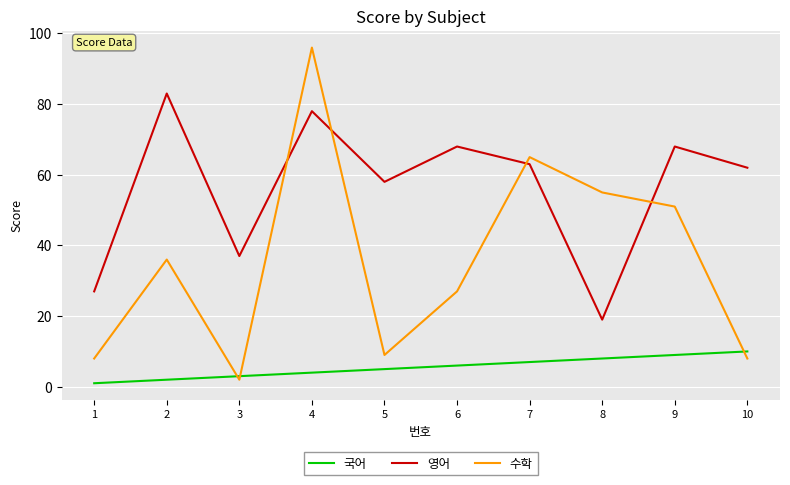

Reading left to right, what are all the values shown in this chart?

국어: 1=1	2=2	3=3	4=4	5=5	6=6	7=7	8=8	9=9	10=10
영어: 1=27	2=83	3=37	4=78	5=58	6=68	7=63	8=19	9=68	10=62
수학: 1=8	2=36	3=2	4=96	5=9	6=27	7=65	8=55	9=51	10=8